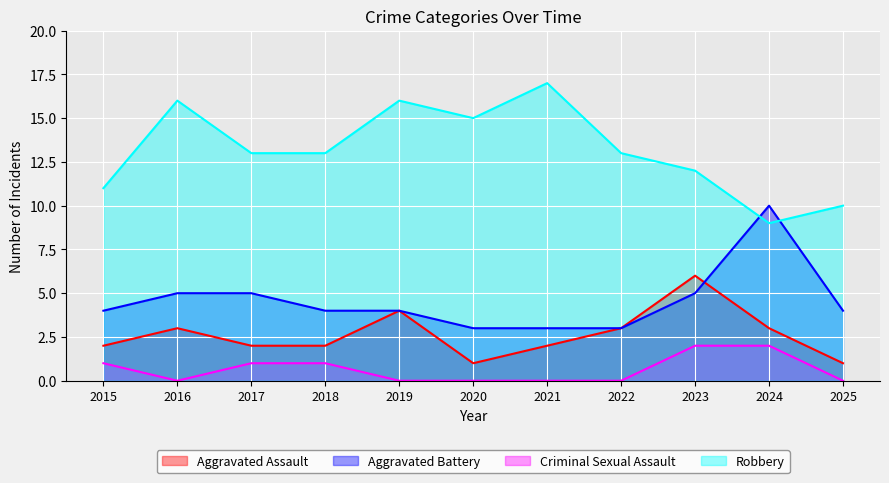

The value of Aggravated Battery at 2015 is 4. True or false?

True